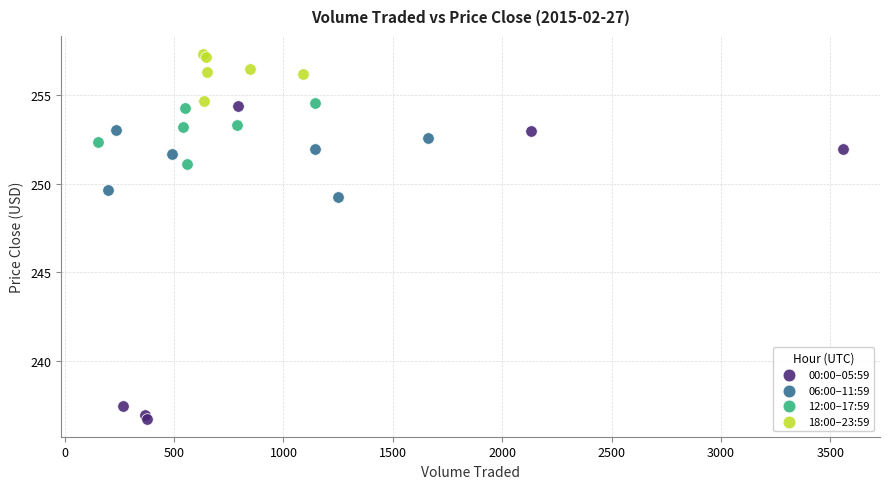

Which series reaches the maximum Y coordinate?

18:00–23:59